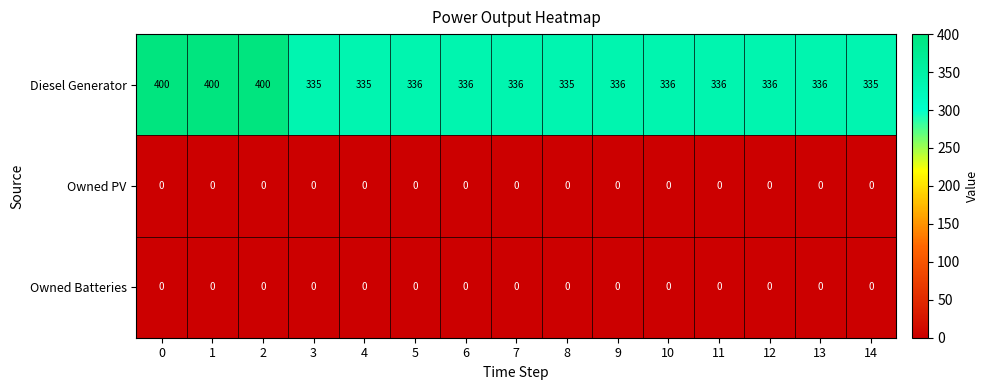

Is it true that Diesel Generator equals 336 at 7?

True